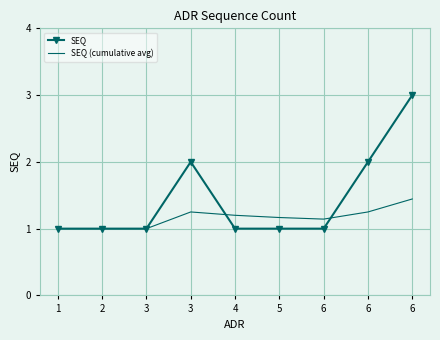

What are all the series names shown in the legend?

SEQ, SEQ (cumulative avg)